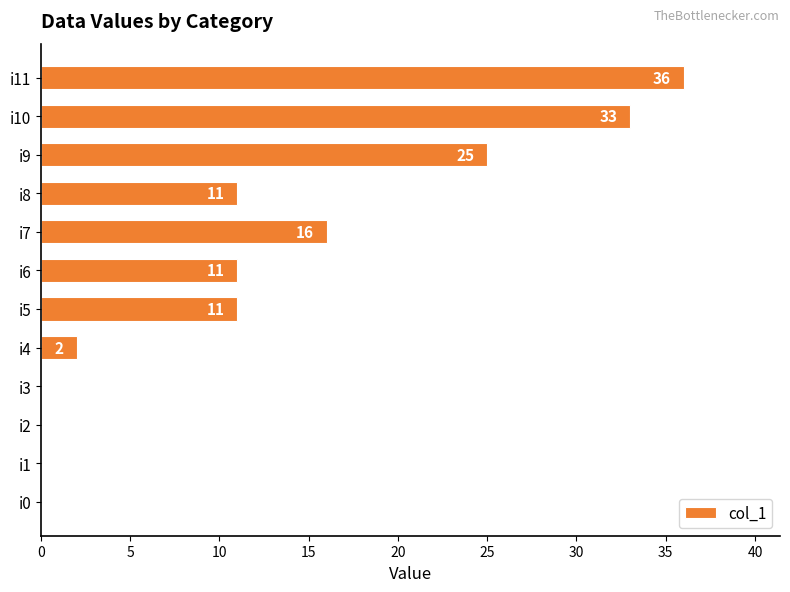

Is it true that the value at i8 is 3?

False